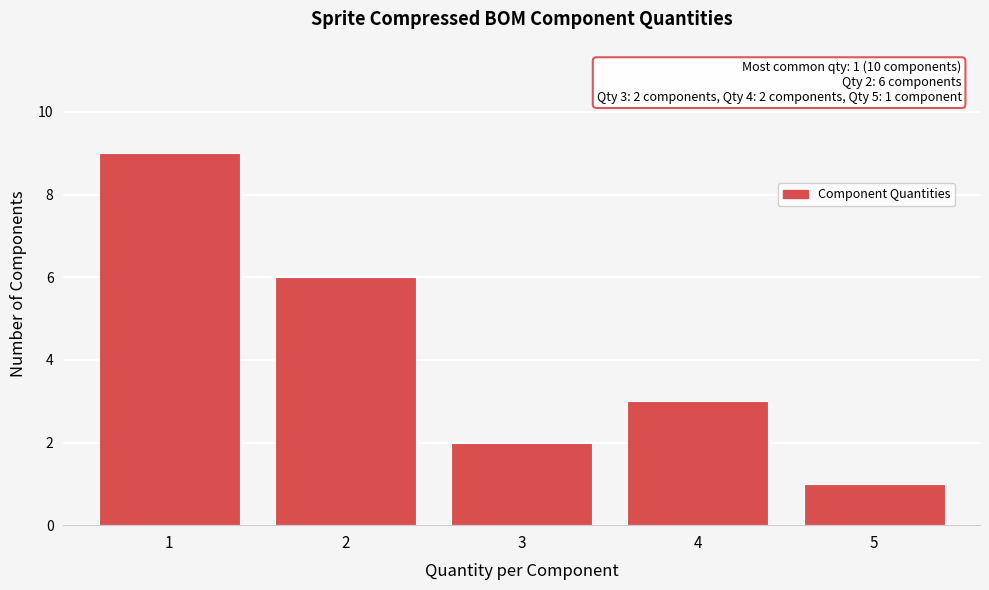

Over which range of the x-axis is the bar tallest?

0.5 to 1.5